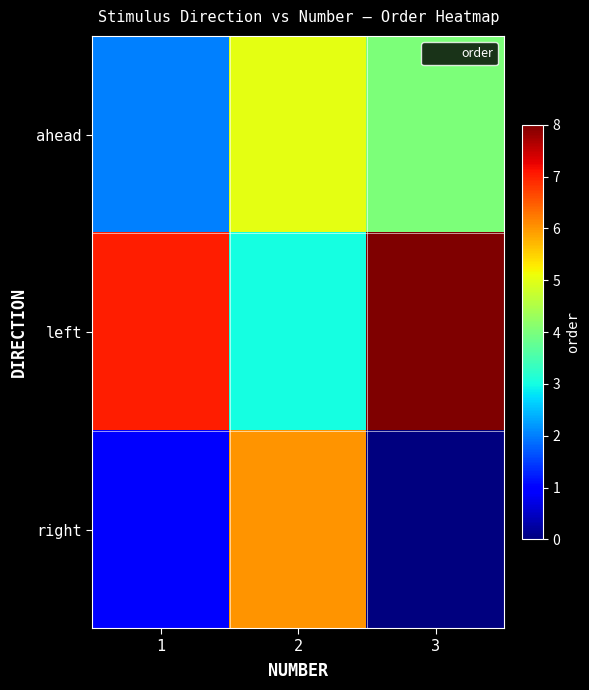

At which category does the chart reach its minimum across all series?

3